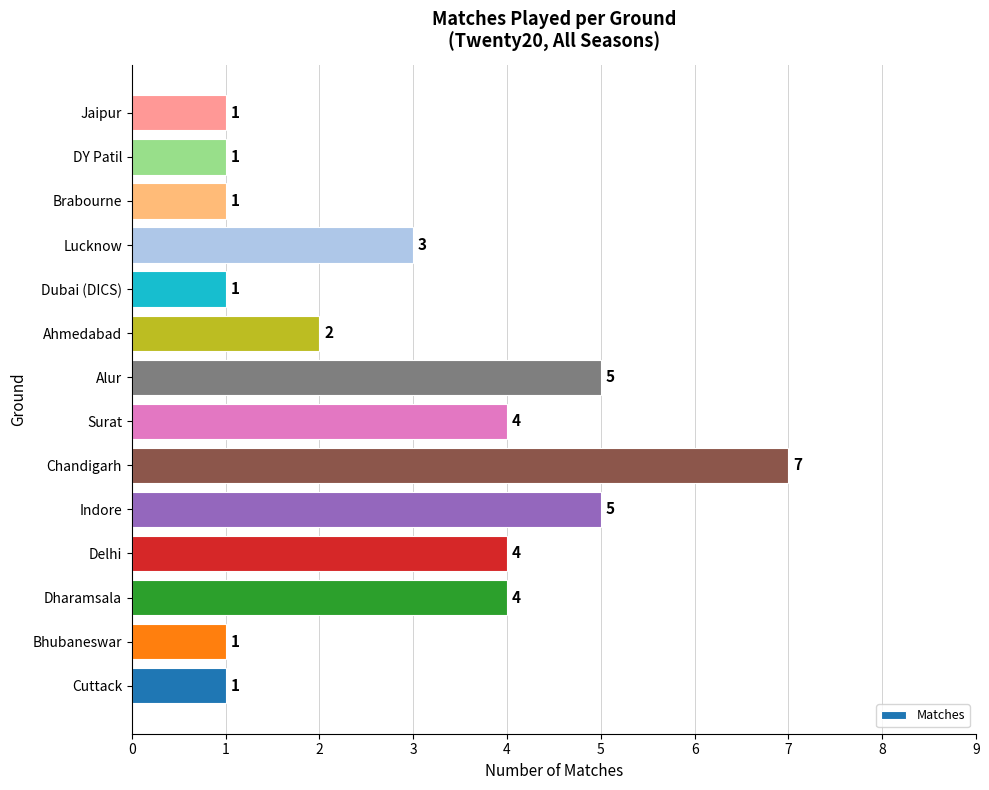

What is the sum of all values?

40